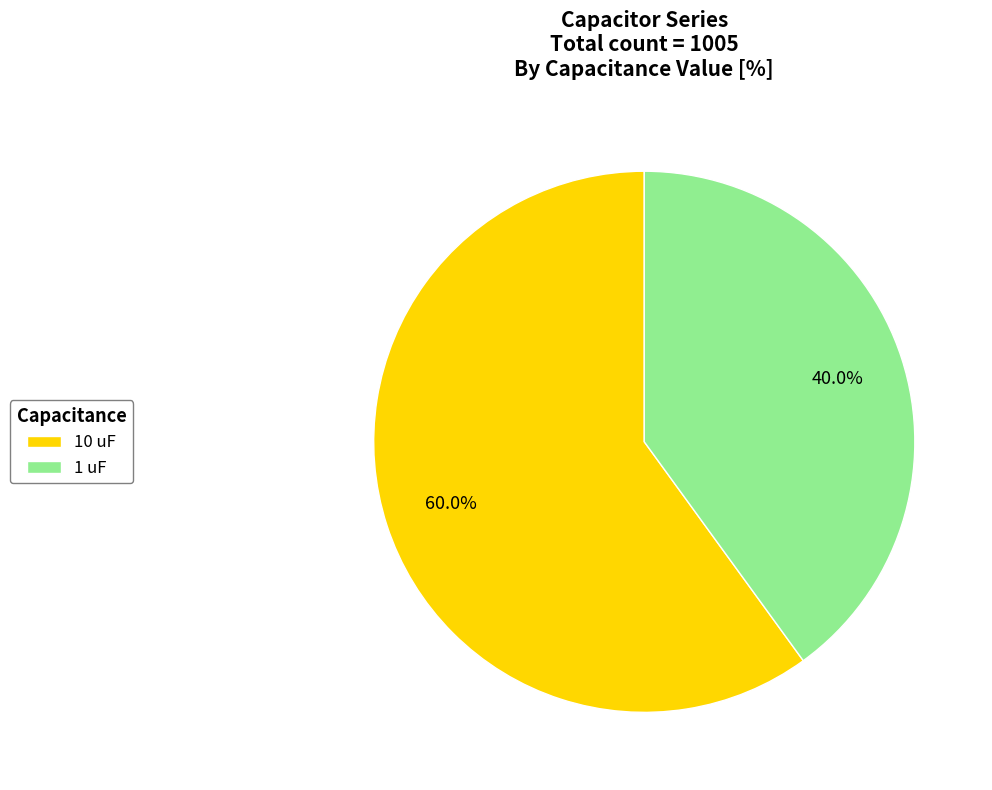

Approximately how many times larger is the value at 1 uF compared to 10 uF?

0.7